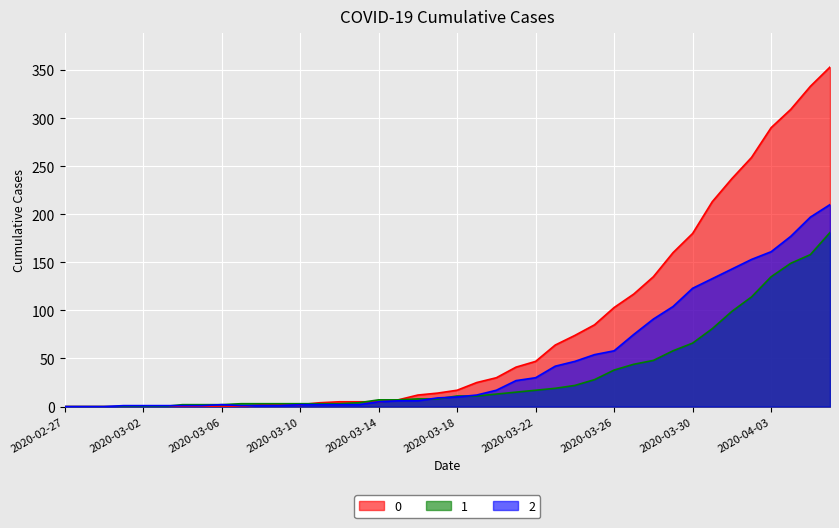

At how many categories does at least one series exceed 263?

4